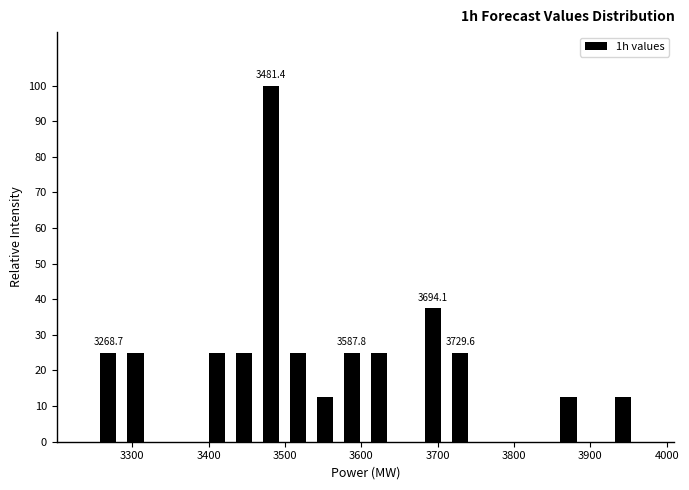

Around what value on the x-axis is the tallest bar? Give the approximate position of its centre, as read against the axis.

3480